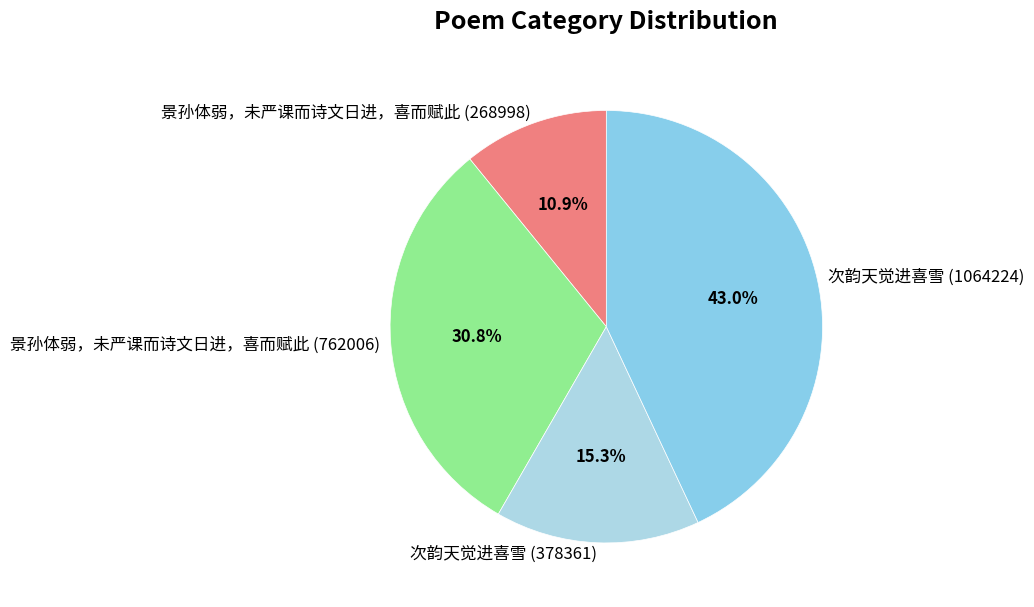

Combined, what portion of the pie is 景孙体弱，未严课而诗文日进，喜而赋此 (762006) and 景孙体弱，未严课而诗文日进，喜而赋此 (268998)?

41.7%